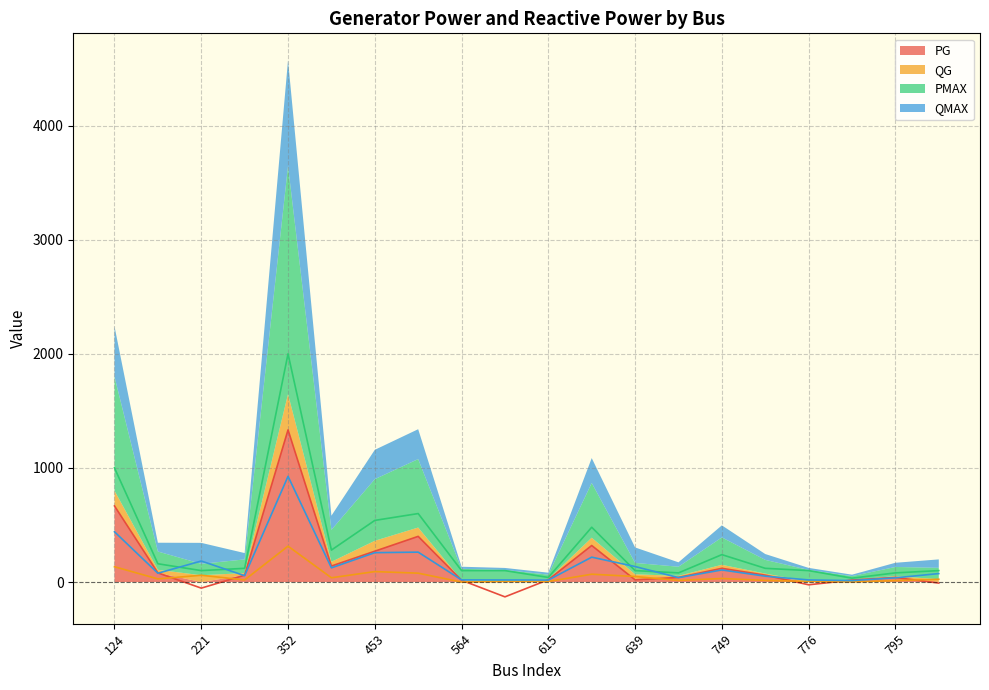

Rank the series at 749 from lowest to highest value.

QG, QMAX, PG, PMAX